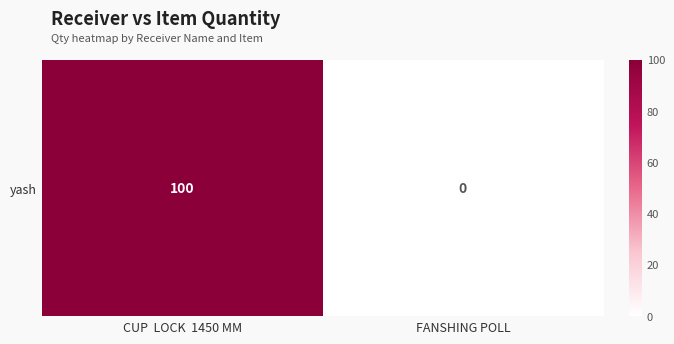

What is the difference between the values at FANSHING POLL and CUP  LOCK  1450 MM?

100